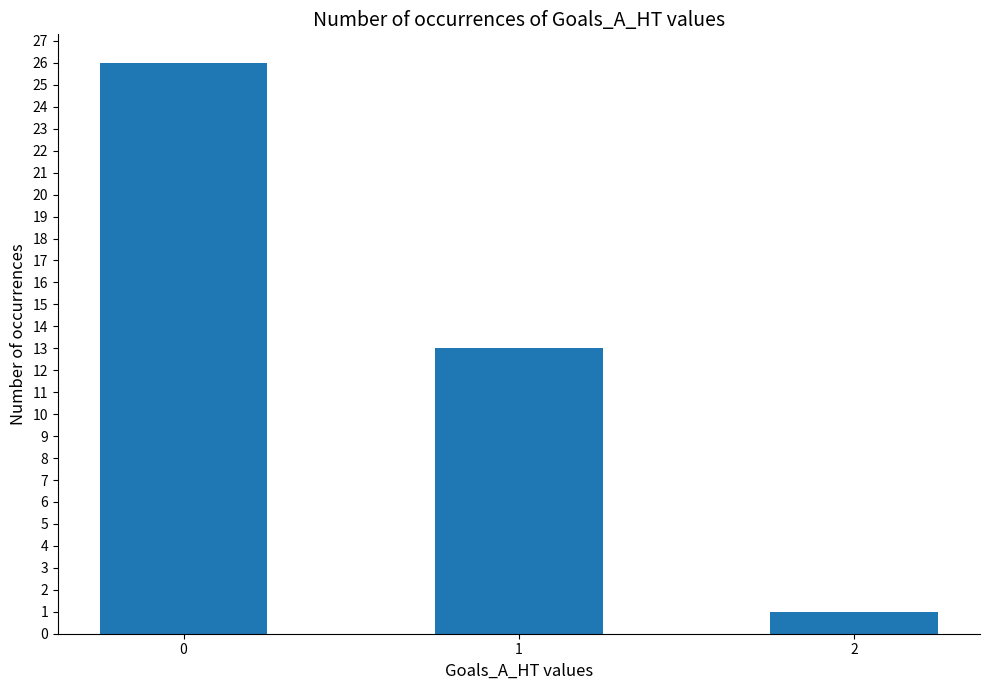

List the labels in order of value, largest first.

0, 1, 2